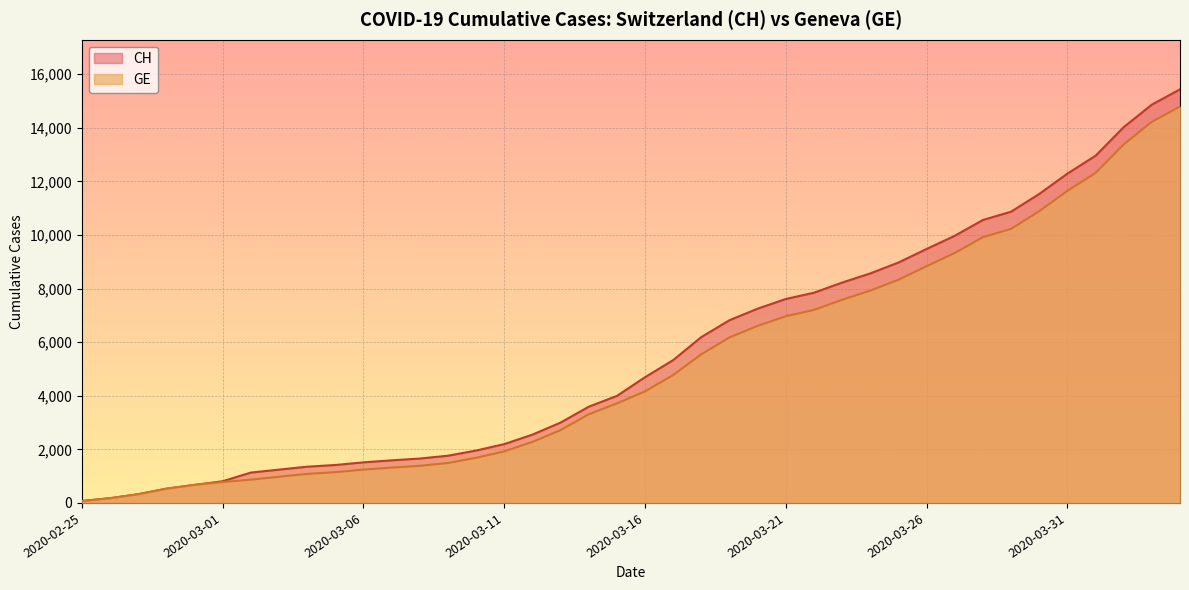

True or false: CH and GE cross at least once.

False